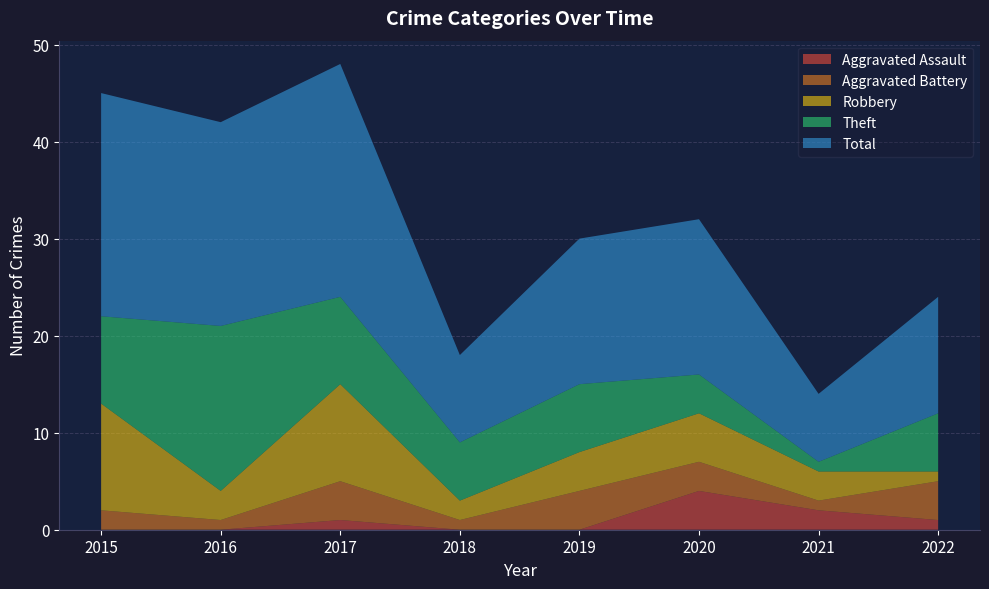

Reading left to right, transcribe all the data shown in this chart.

Aggravated Assault: 2015=0	2016=0	2017=1	2018=0	2019=0	2020=4	2021=2	2022=1
Aggravated Battery: 2015=2	2016=1	2017=4	2018=1	2019=4	2020=3	2021=1	2022=4
Robbery: 2015=11	2016=3	2017=10	2018=2	2019=4	2020=5	2021=3	2022=1
Theft: 2015=9	2016=17	2017=9	2018=6	2019=7	2020=4	2021=1	2022=6
Total: 2015=23	2016=21	2017=24	2018=9	2019=15	2020=16	2021=7	2022=12